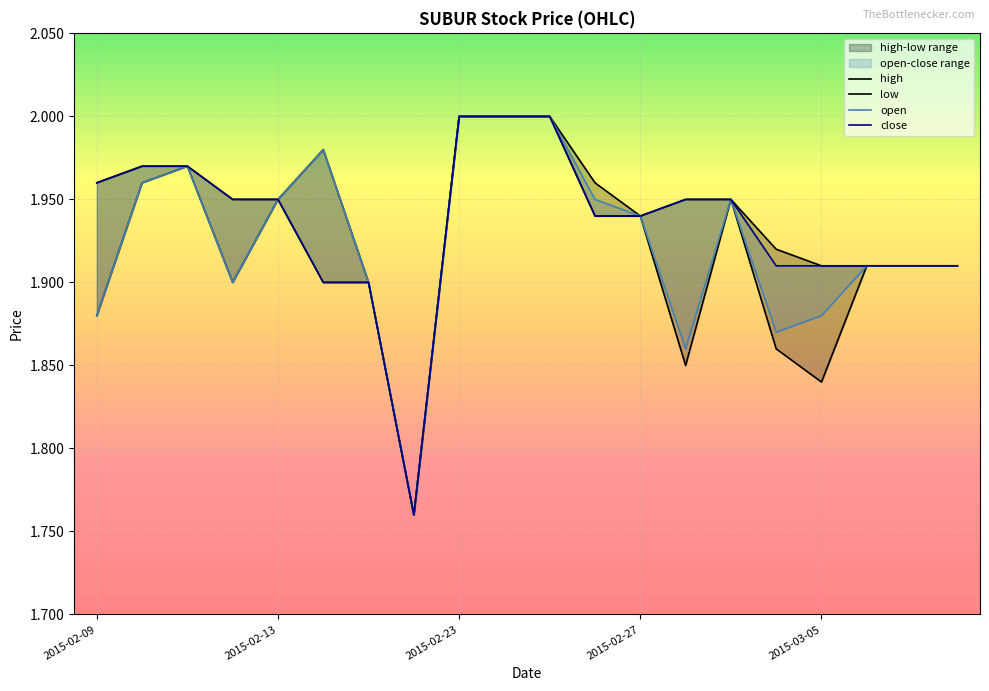

Which category has the highest value across all series?

2015-02-23